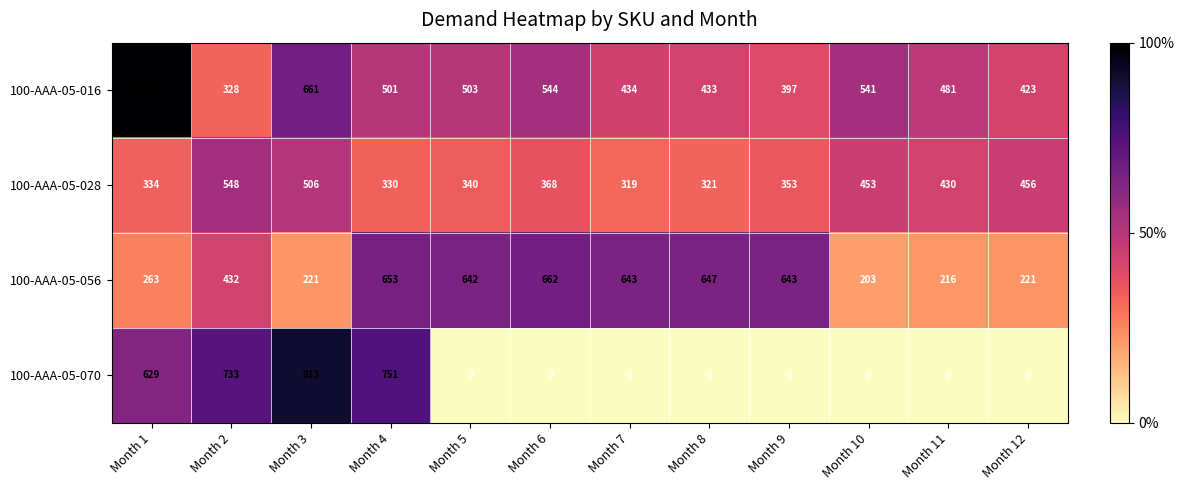

At Month 11, list the series in order from smallest to largest.

100-AAA-05-070, 100-AAA-05-056, 100-AAA-05-028, 100-AAA-05-016